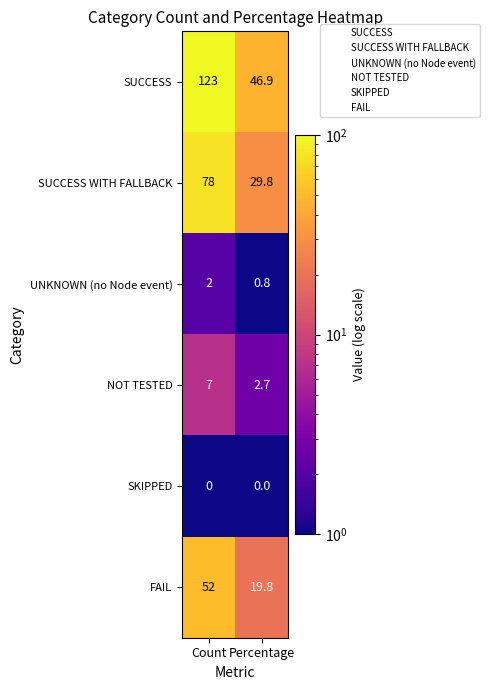

List the series in order of their peak value, highest first.

SUCCESS, SUCCESS WITH FALLBACK, FAIL, NOT TESTED, UNKNOWN (no Node event), SKIPPED